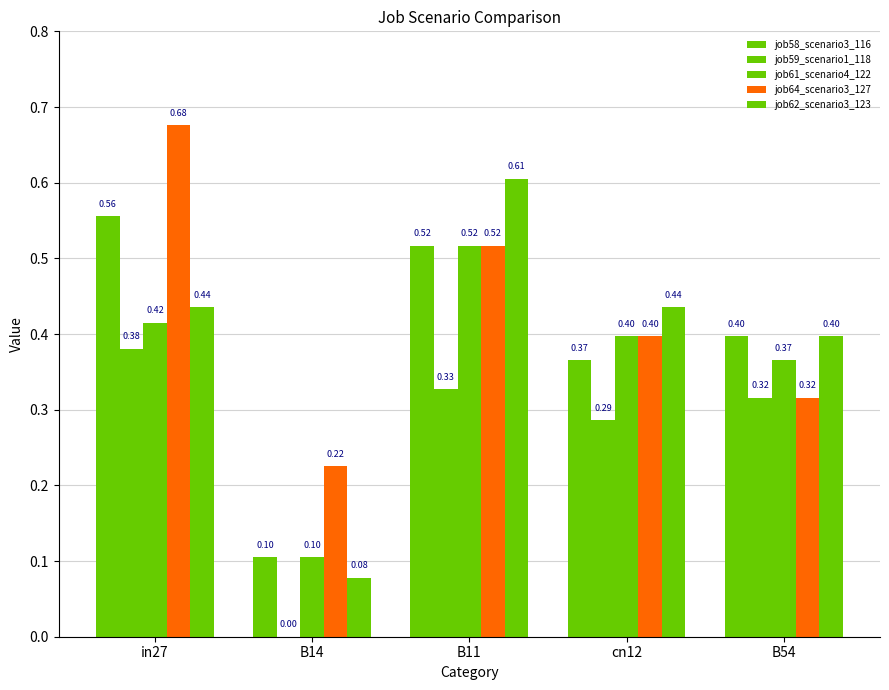

Reading right to left, transcribe all the data shown in this chart.

job58_scenario3_116: B54=0.4	cn12=0.4	B11=0.5	B14=0.1	in27=0.6
job59_scenario1_118: B54=0.3	cn12=0.3	B11=0.3	B14=0.0	in27=0.4
job61_scenario4_122: B54=0.4	cn12=0.4	B11=0.5	B14=0.1	in27=0.4
job64_scenario3_127: B54=0.3	cn12=0.4	B11=0.5	B14=0.2	in27=0.7
job62_scenario3_123: B54=0.4	cn12=0.4	B11=0.6	B14=0.1	in27=0.4